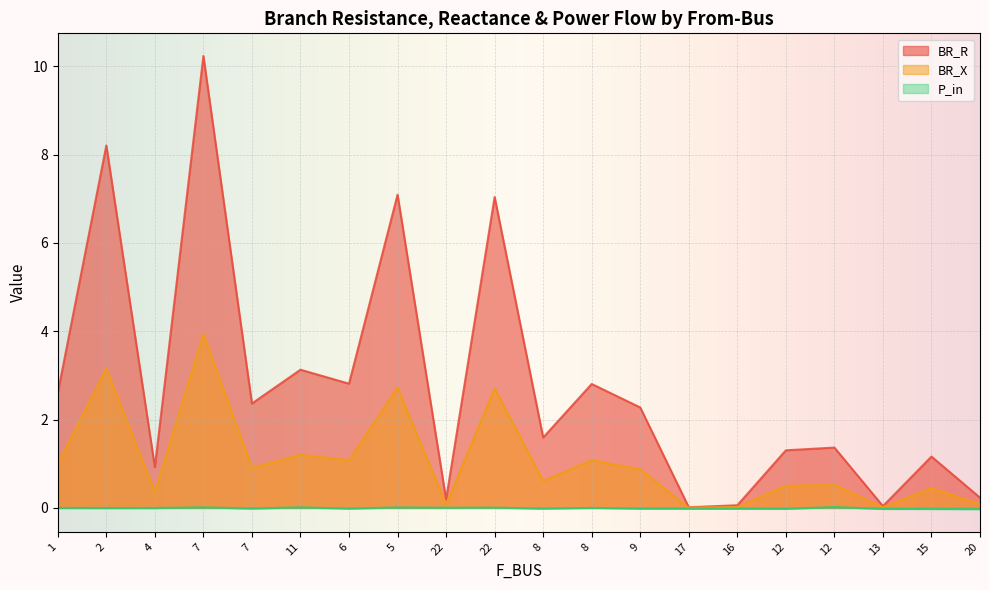

How many lines are shown in the chart?

3